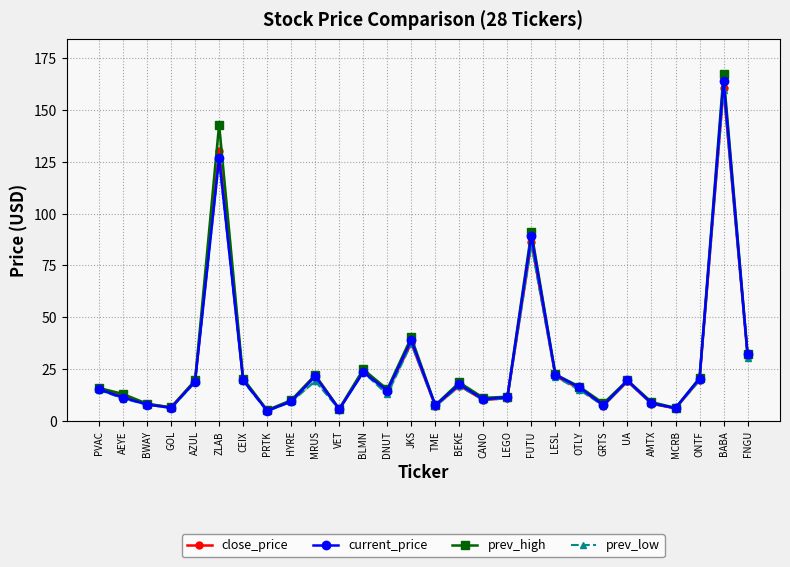

True or false: current_price and prev_low intersect in this chart.

False